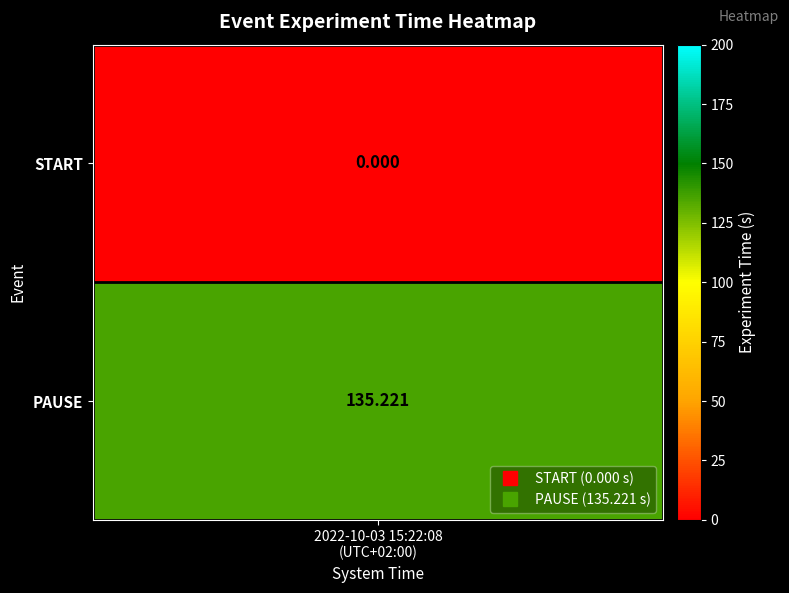

What is the sum of the values at START and PAUSE?

135.2